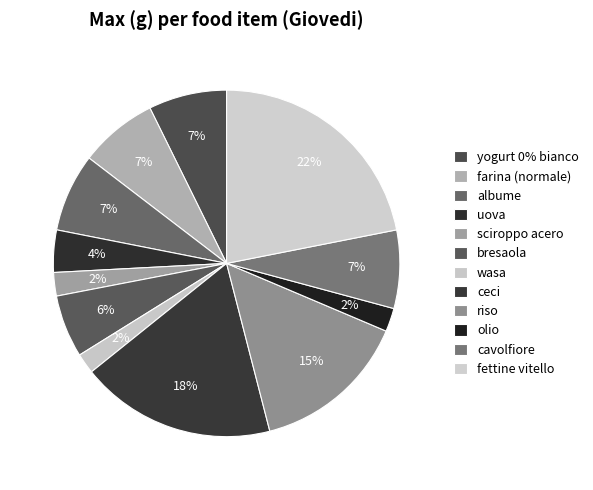

Is there a majority slice in this chart?

No